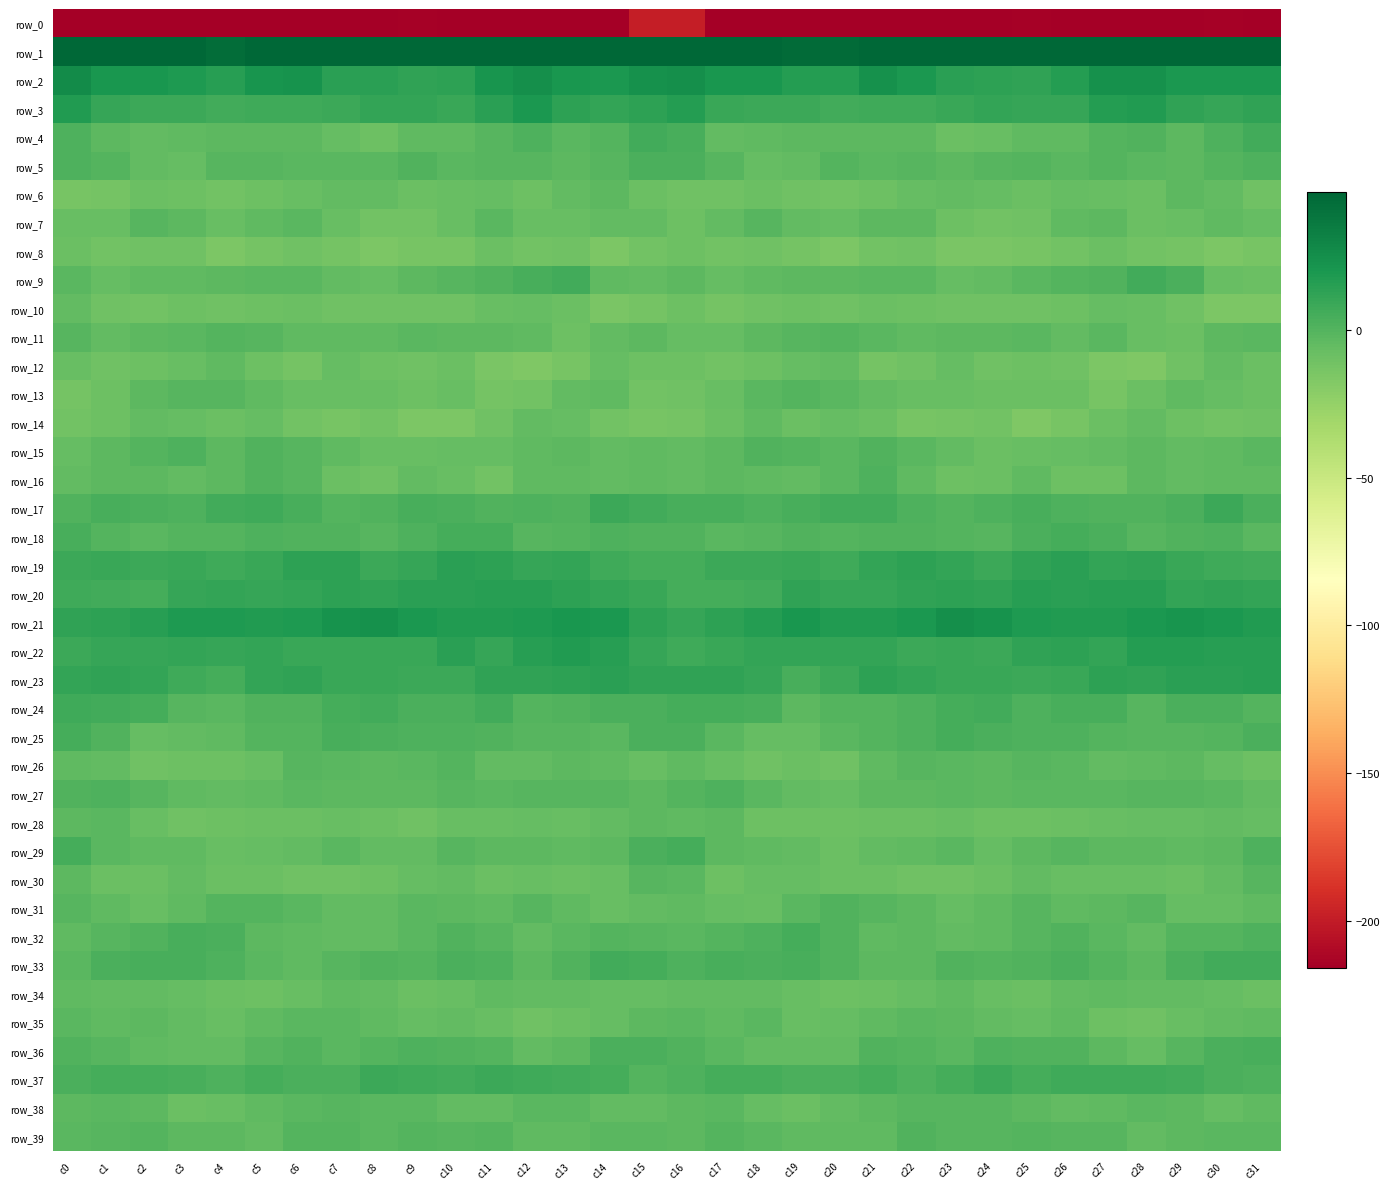

Is it true that row_0 equals -217.1 at c24?

True